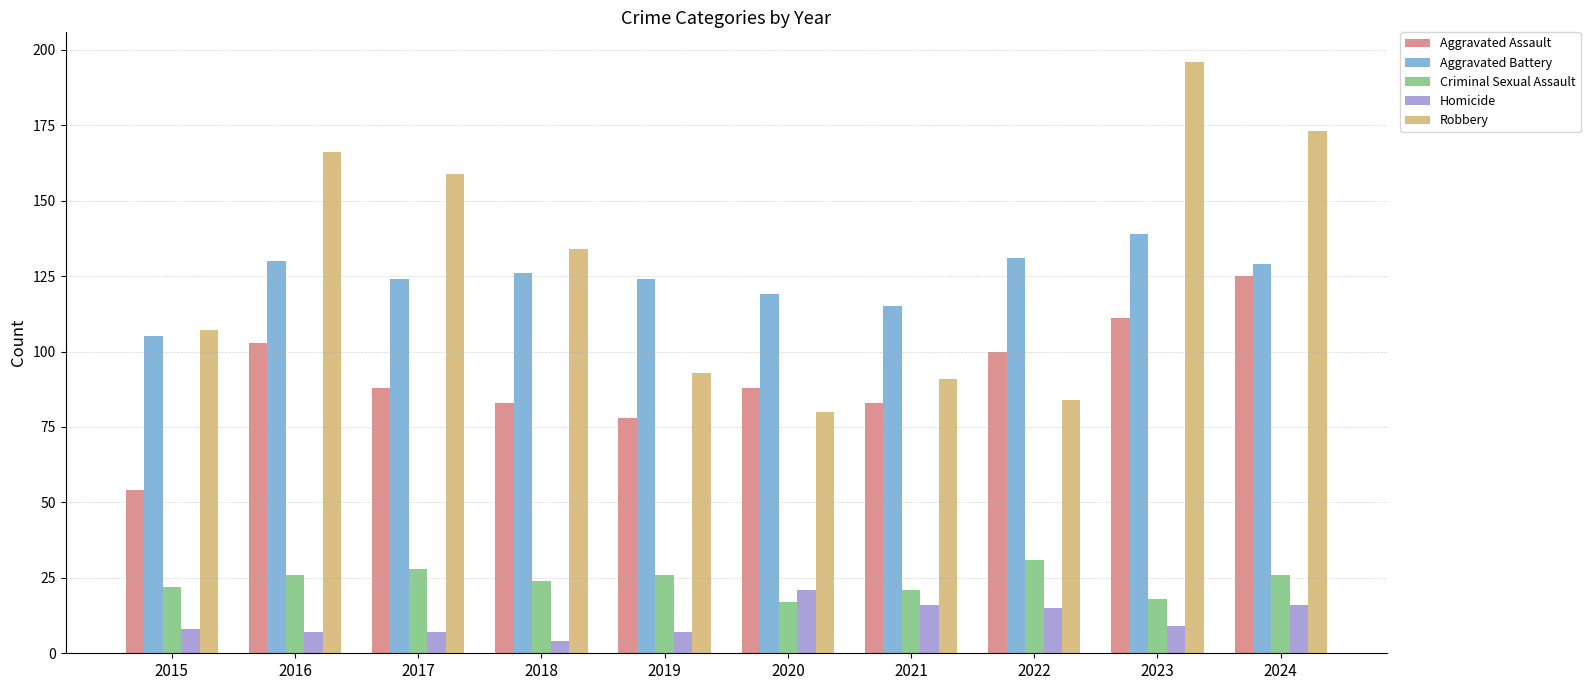

What is the highest value of the Homicide series?

21